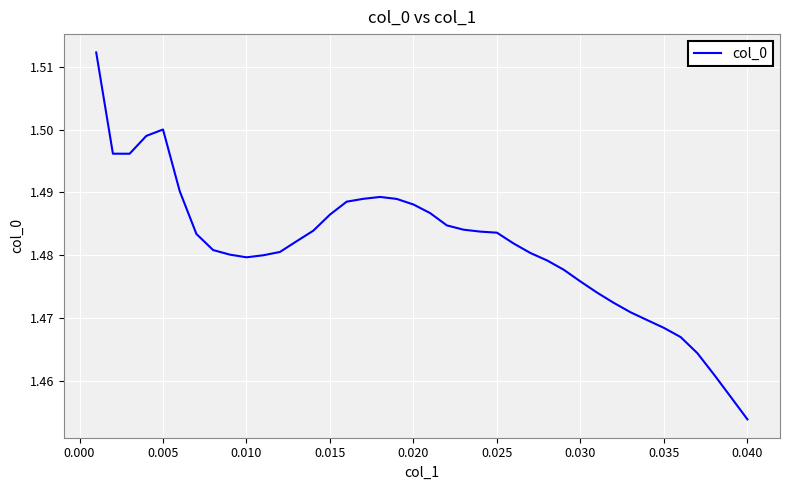

At which category does the chart reach its minimum across all series?

0.040